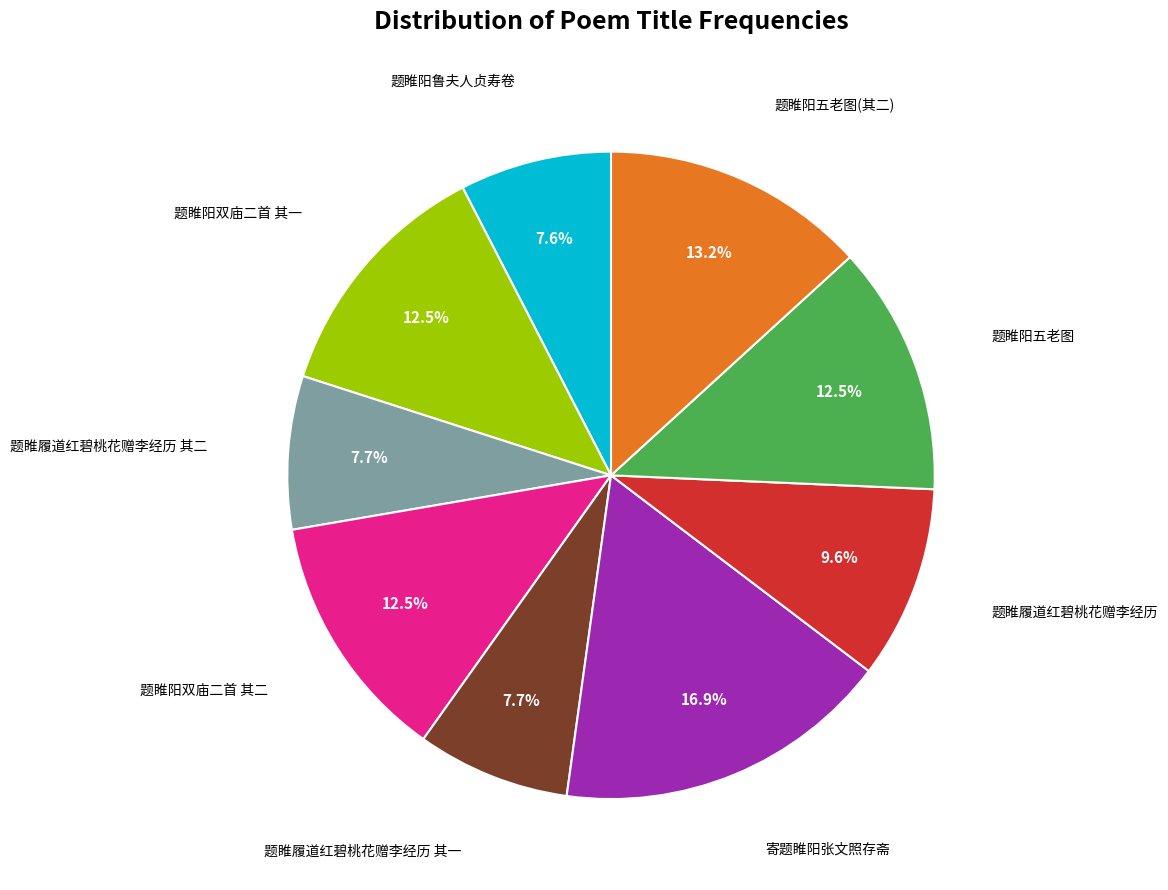

To the nearest percent, what is the average slice percentage?

11%